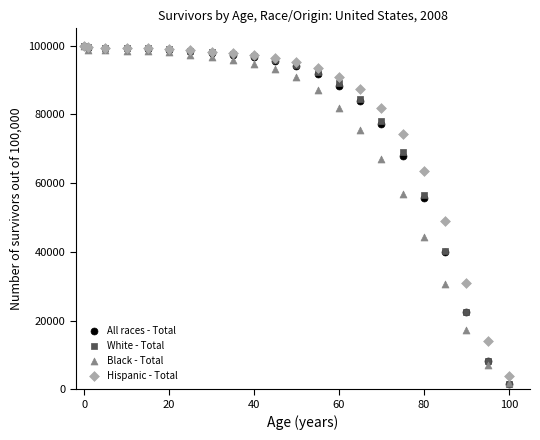

What are all the series names shown in the legend?

All races - Total, White - Total, Black - Total, Hispanic - Total